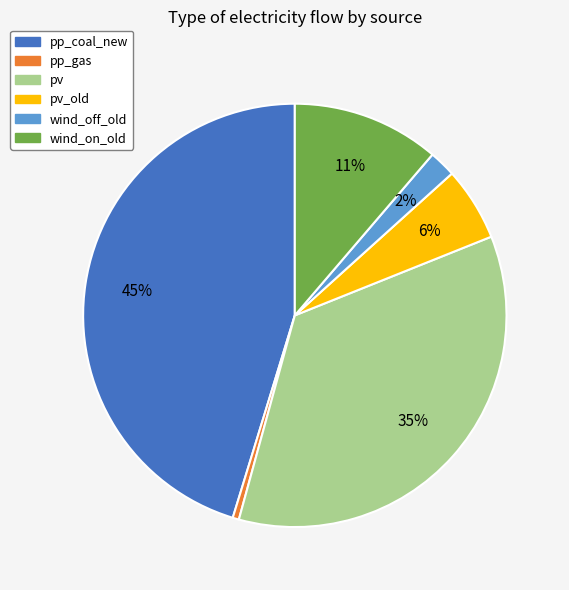

How many slices are in this pie chart?

6